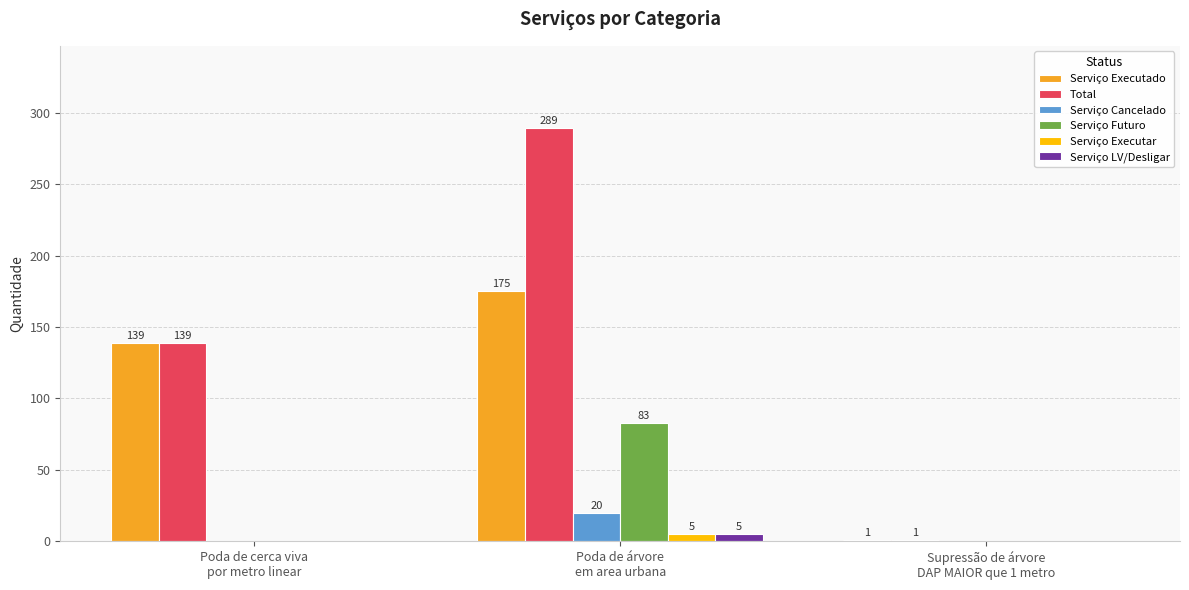

What is the sum of all Serviço LV/Desligar values?

5